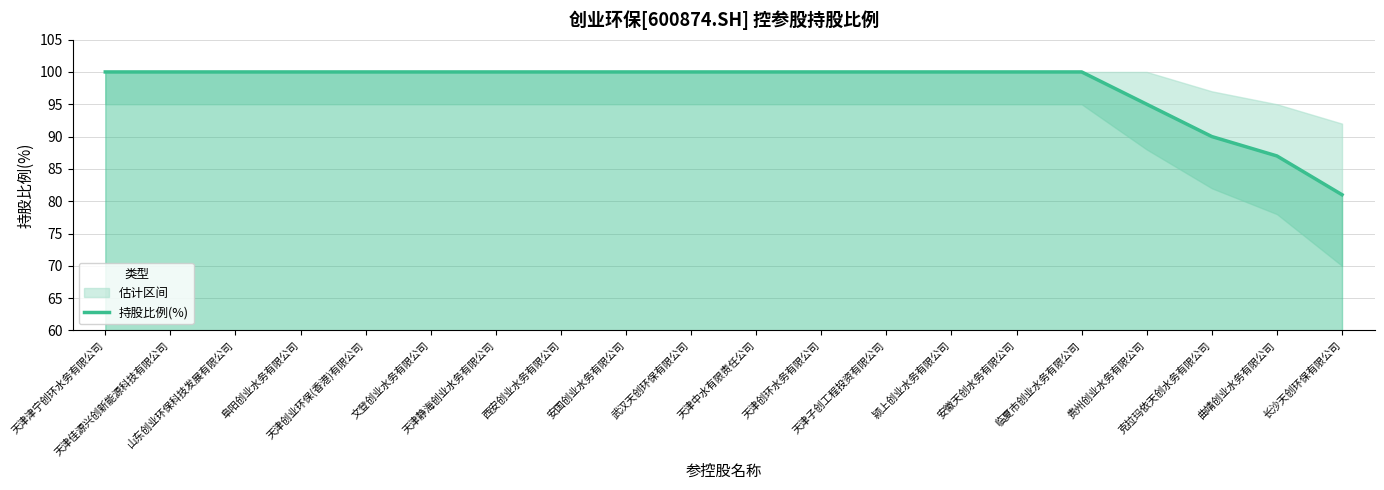

What is the label of the 8th point from the right?

天津子创工程投资有限公司